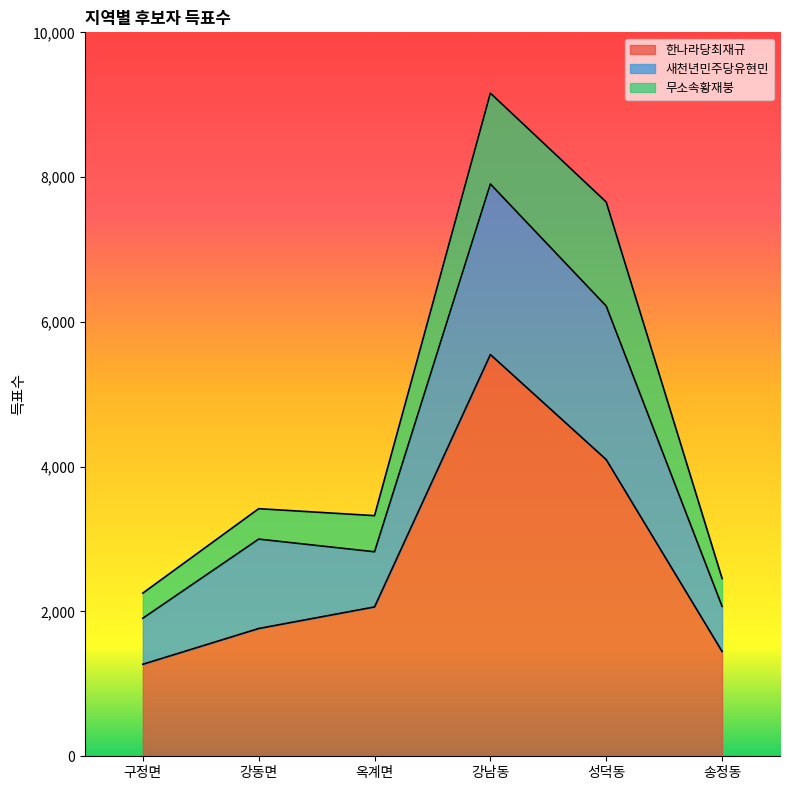

What is the label of the 5th point from the left?

성덕동